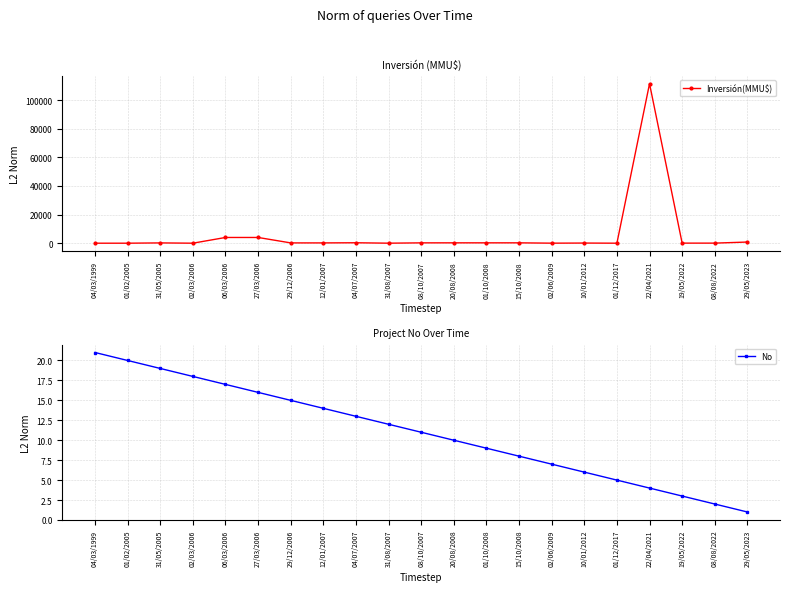

Reading right to left, extract all data points from this chart.

Inversión(MMU$): 29/05/2023=805	08/08/2022=50	19/05/2022=50	22/04/2021=111488	01/12/2017=1	10/01/2012=100	02/06/2009=22	15/10/2008=250	01/10/2008=250	20/08/2008=250	08/10/2007=234	31/08/2007=10	04/07/2007=300	12/01/2007=200	29/12/2006=200	27/03/2006=4000	06/03/2006=4000	02/03/2006=0	31/05/2005=200	01/02/2005=0	04/03/1999=0
No: 29/05/2023=1	08/08/2022=2	19/05/2022=3	22/04/2021=4	01/12/2017=5	10/01/2012=6	02/06/2009=7	15/10/2008=8	01/10/2008=9	20/08/2008=10	08/10/2007=11	31/08/2007=12	04/07/2007=13	12/01/2007=14	29/12/2006=15	27/03/2006=16	06/03/2006=17	02/03/2006=18	31/05/2005=19	01/02/2005=20	04/03/1999=21